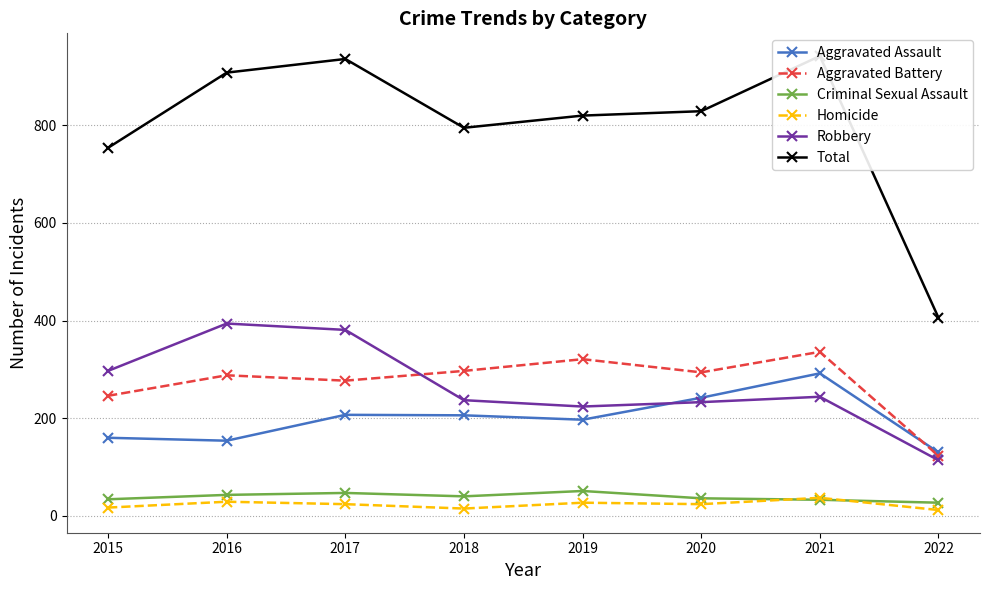

Which series has the widest spread of values?

Total